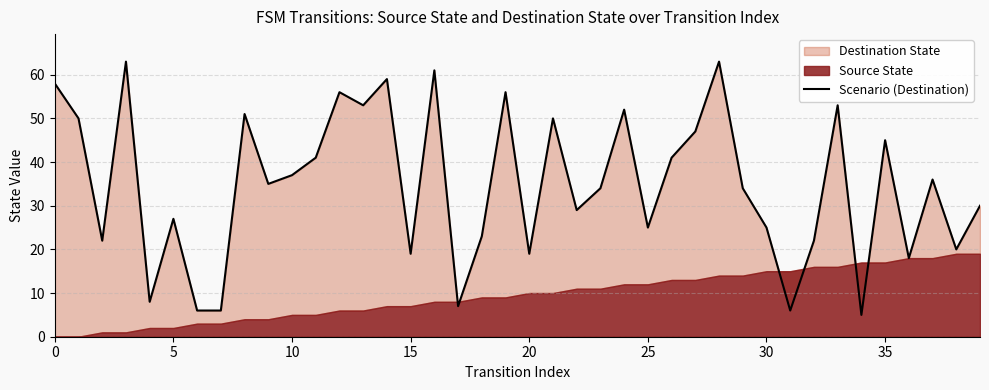

True or false: the data has more than 0 interior local peaks.

True